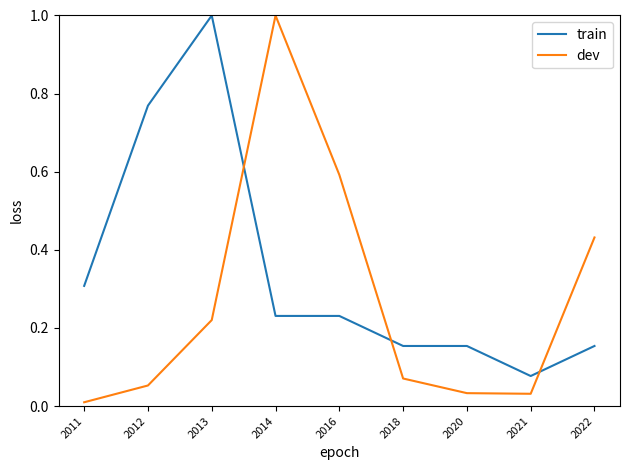

Rank the series at 2022 from highest to lowest value.

dev, train